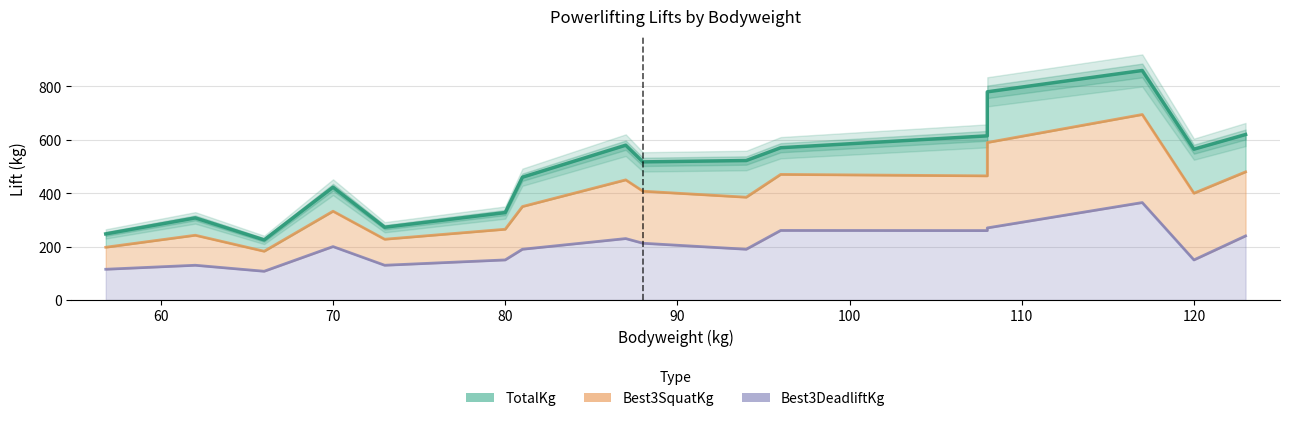

True or false: TotalKg has more than 0 interior local peaks.

True